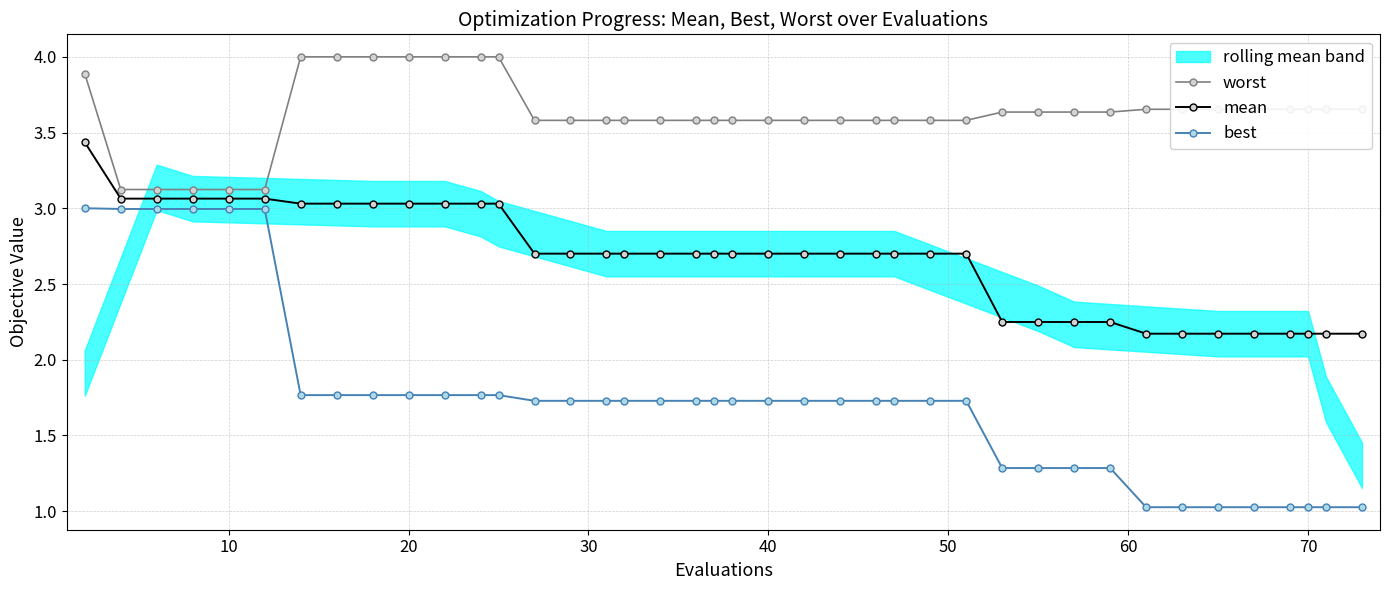

True or false: best and worst cross at least once.

False